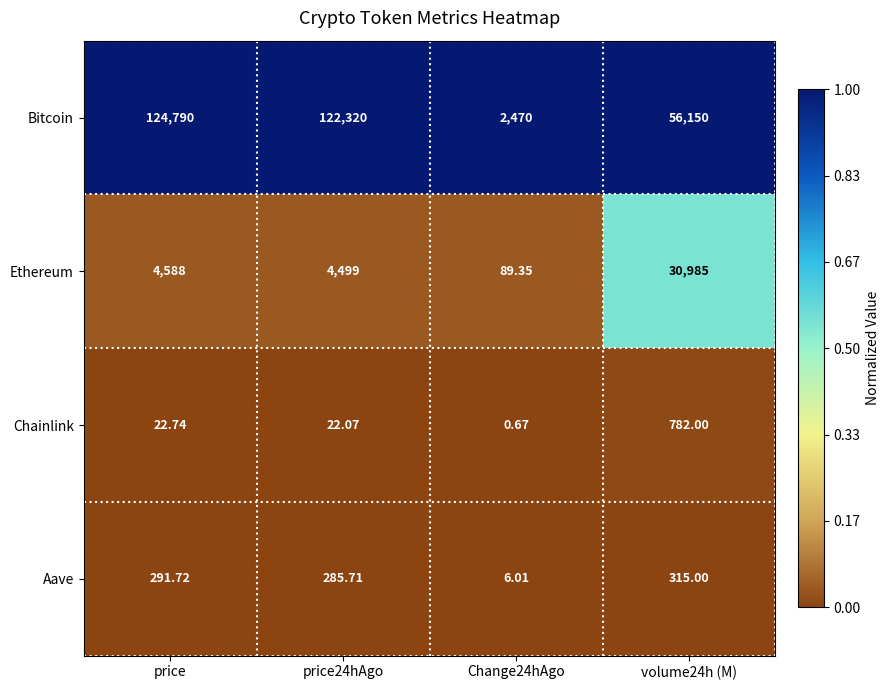

List the series in order of their peak value, highest first.

Bitcoin, Ethereum, Chainlink, Aave